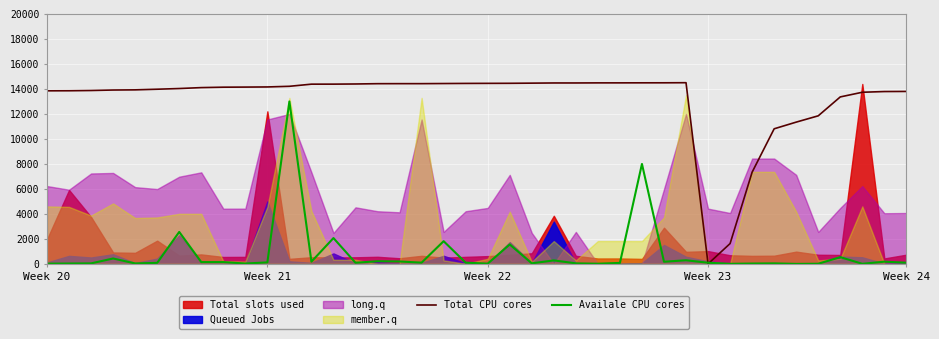

At how many categories does at least one series exceed 11609?

35